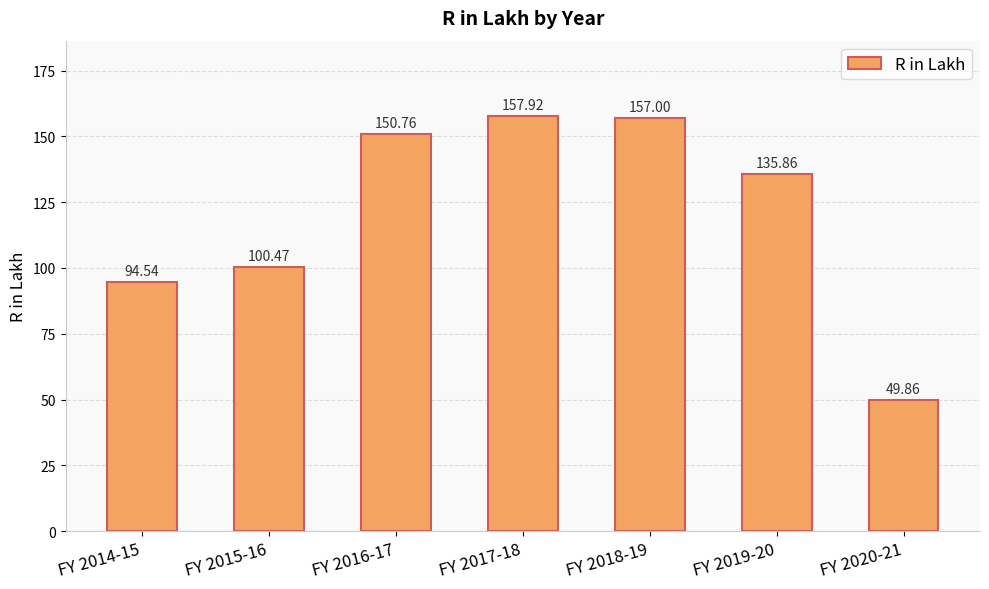

Reading left to right, transcribe all the data shown in this chart.

94.5	100.5	150.8	157.9	157.0	135.9	49.9